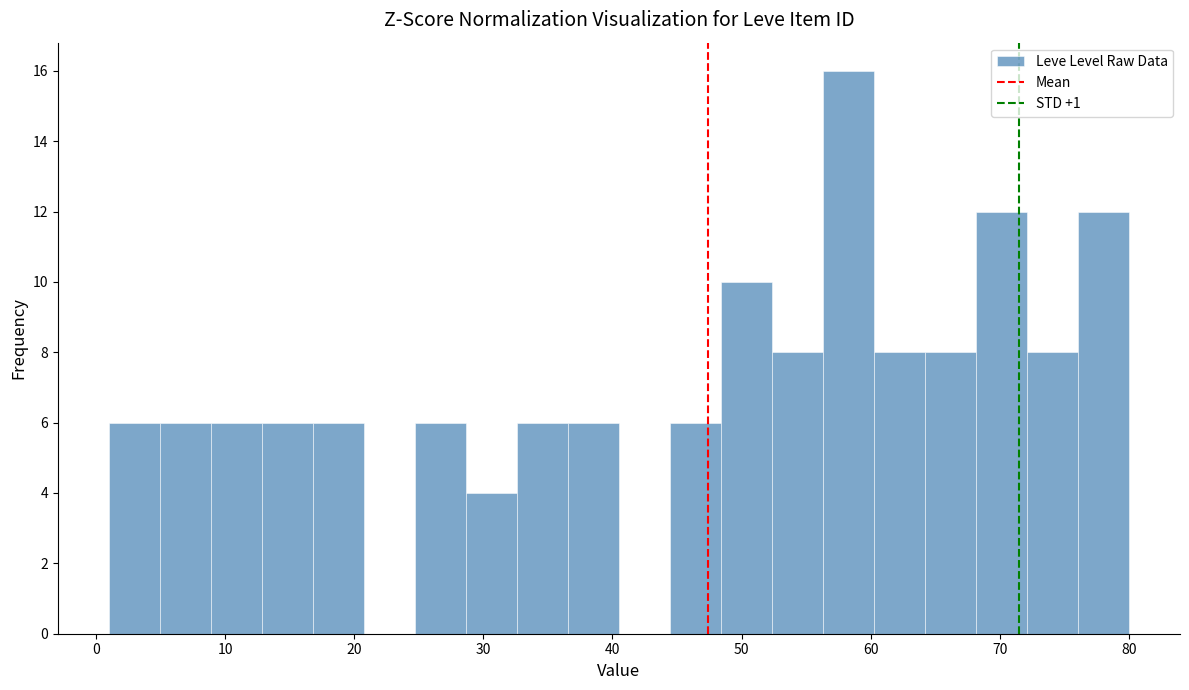

Read against the x-axis, roughly where is the centre of the tallest bar?

58